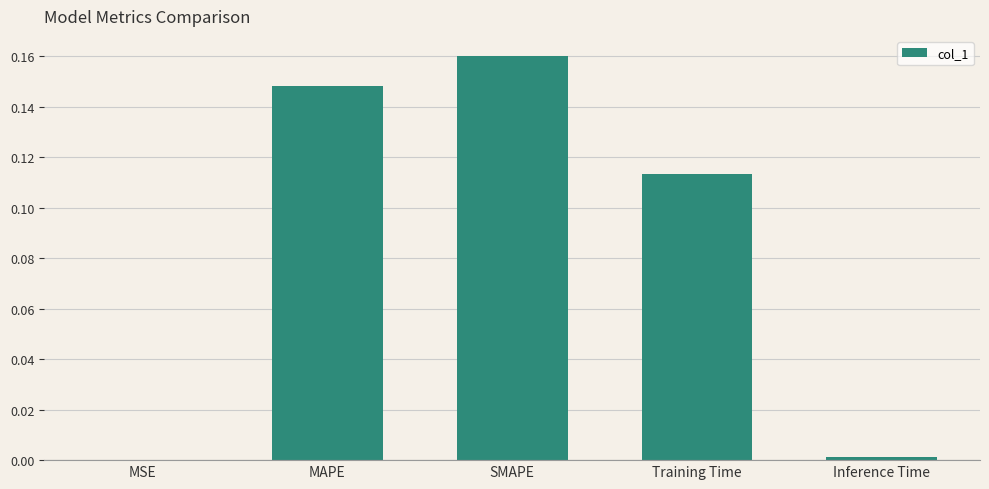

Which has a higher value, SMAPE or Training Time?

SMAPE